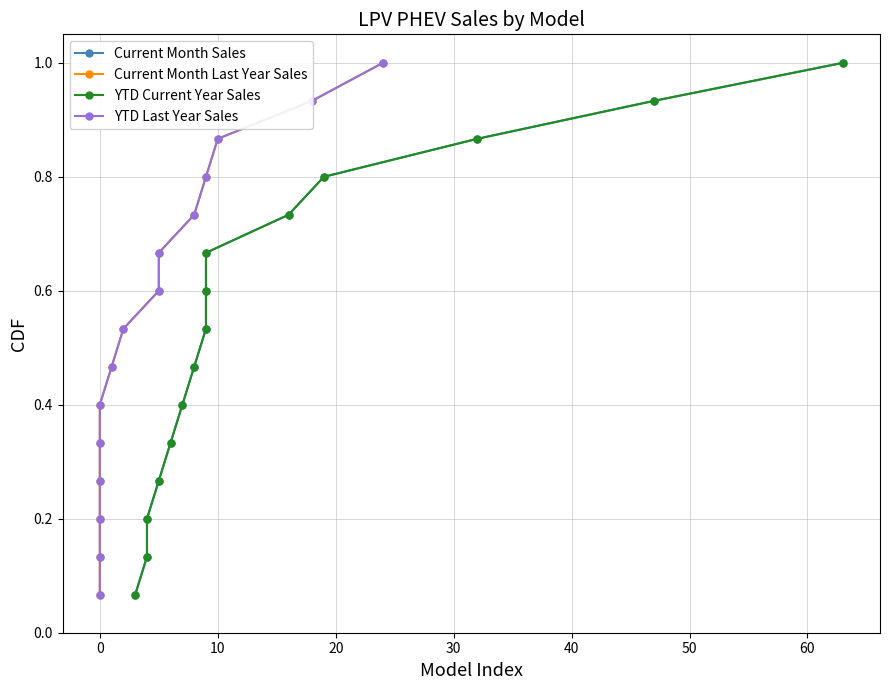

True or false: YTD Current Year Sales and Current Month Last Year Sales cross at least once.

False